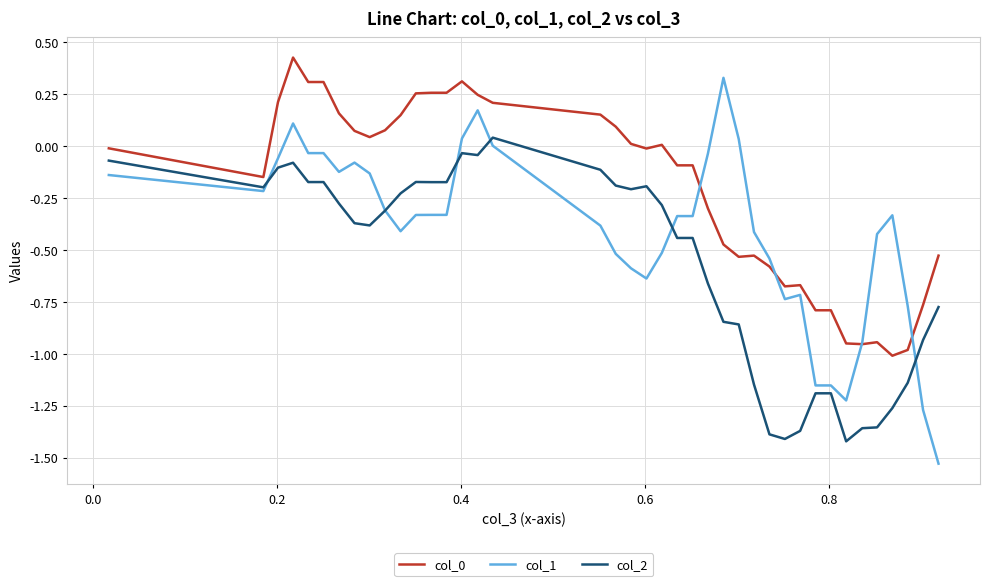

Which series has the largest range (max minus min)?

col_1